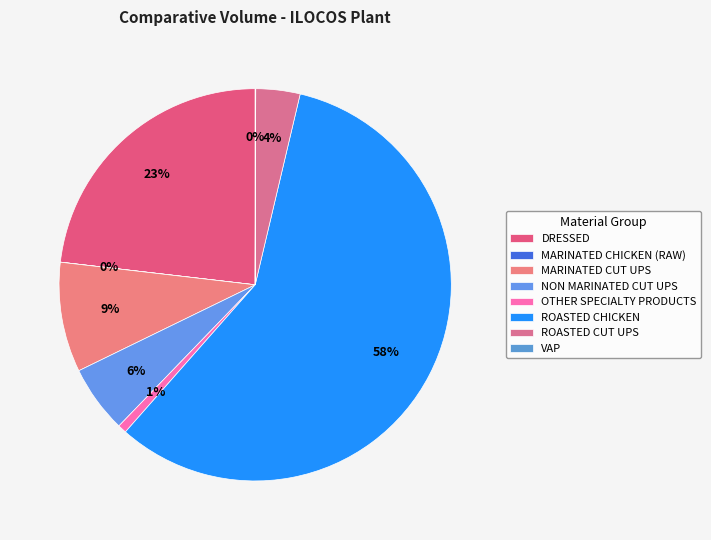

How many slices are in this pie chart?

8